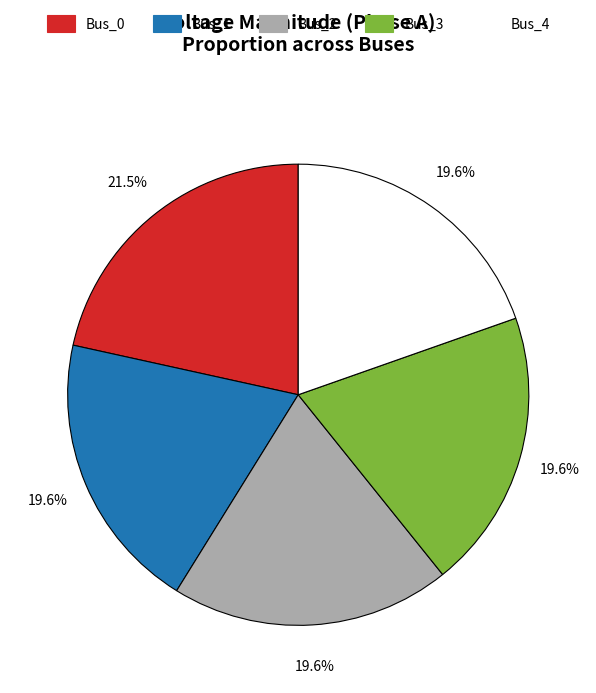

Does Bus_3 account for over 50% of the chart?

No